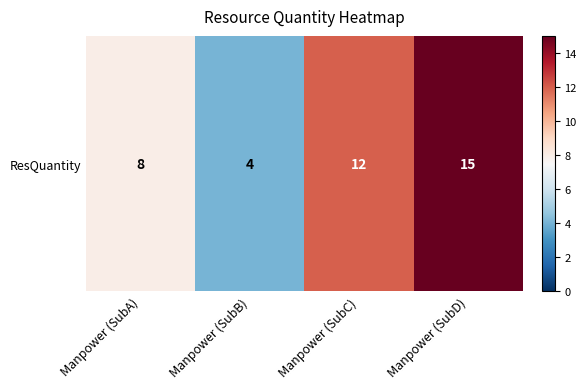

Reading right to left, what are all the values shown in this chart?

Manpower (SubD)=15	Manpower (SubC)=12	Manpower (SubB)=4	Manpower (SubA)=8